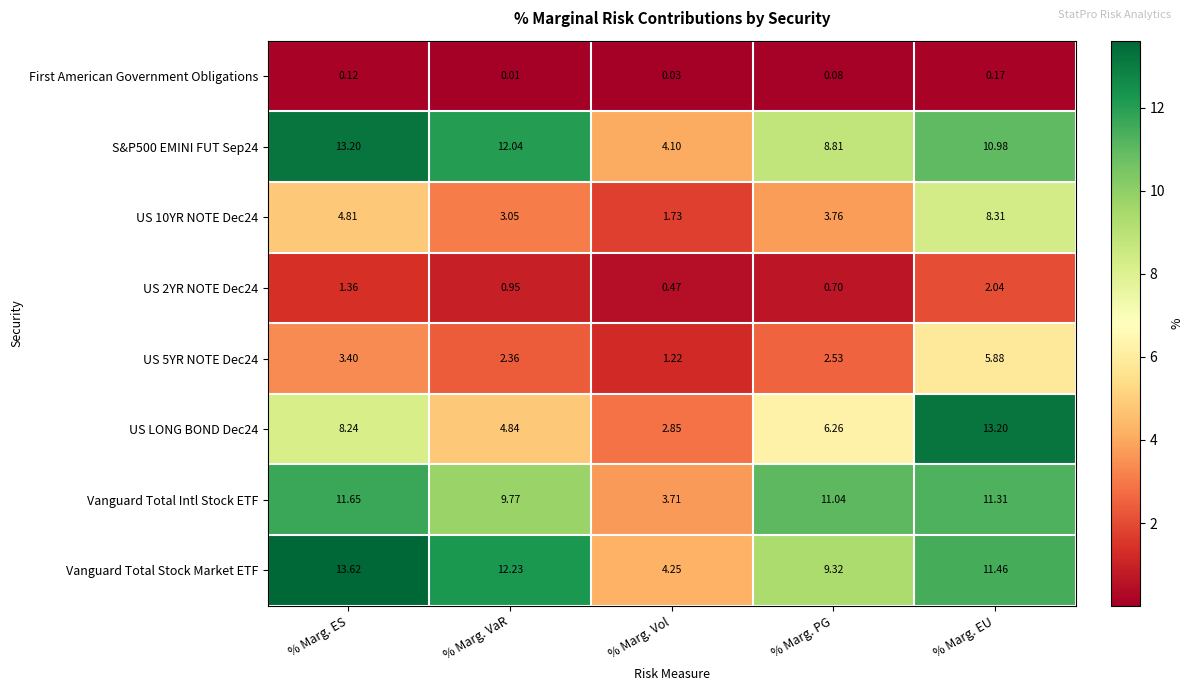

At % Marg. EU, list the series in order from largest to smallest.

US LONG BOND Dec24, Vanguard Total Stock Market ETF, Vanguard Total Intl Stock ETF, S&P500 EMINI FUT Sep24, US 10YR NOTE Dec24, US 5YR NOTE Dec24, US 2YR NOTE Dec24, First American Government Obligations